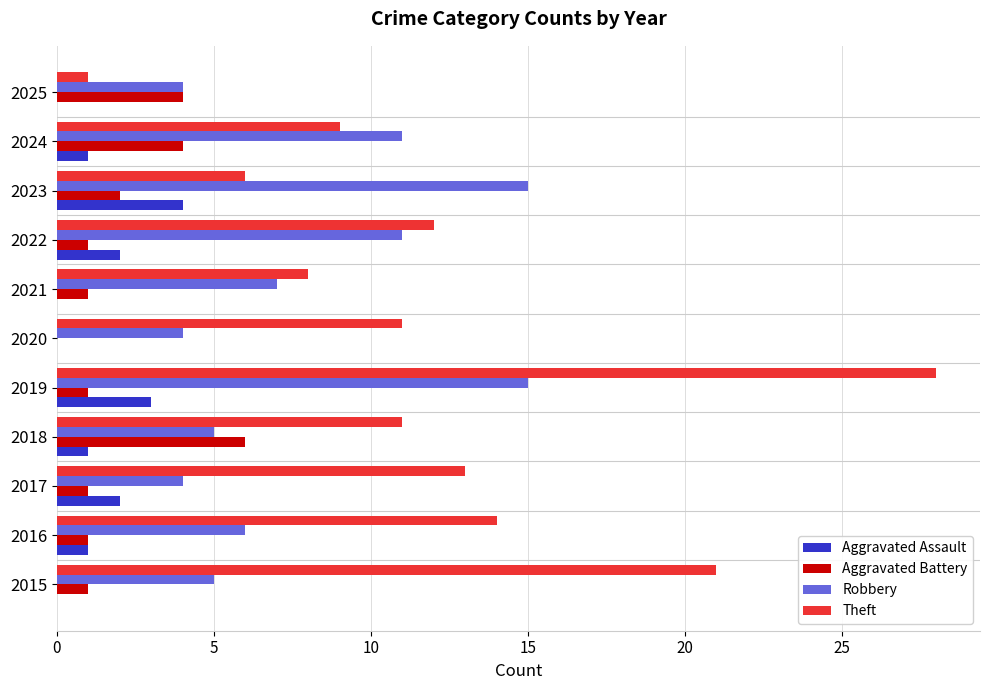

Is the value of Aggravated Assault at 2019 greater than the value of Aggravated Battery at 2016?

Yes